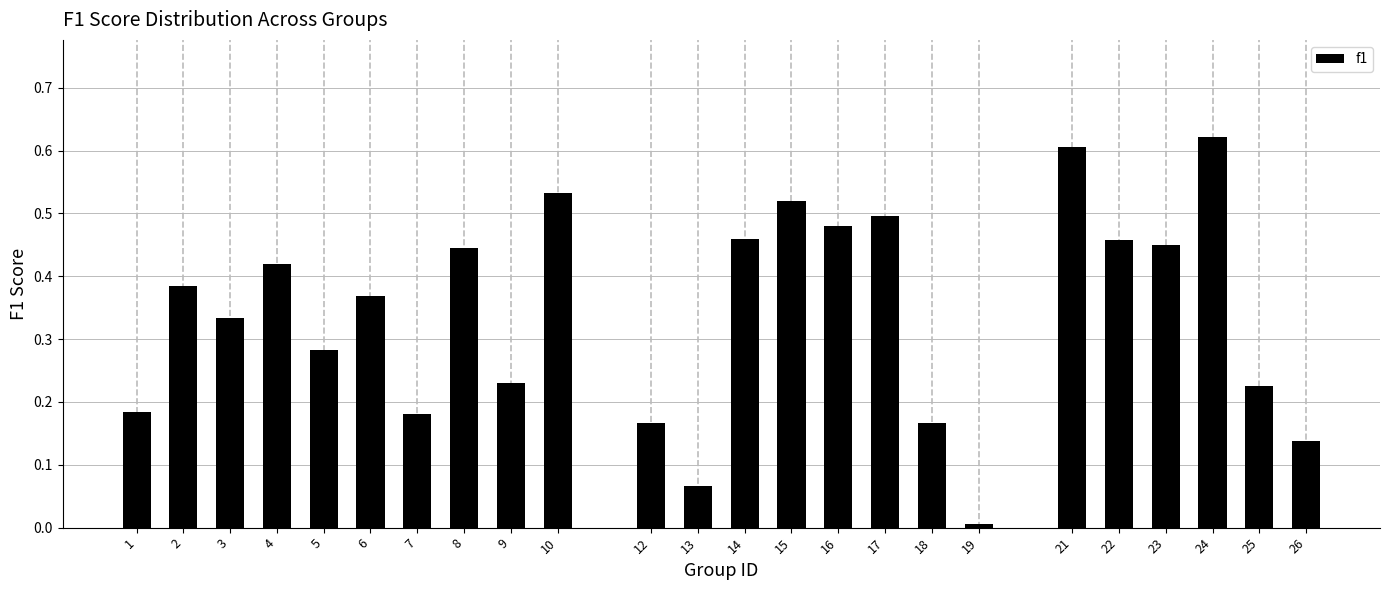

What is the sum of all values?

8.2